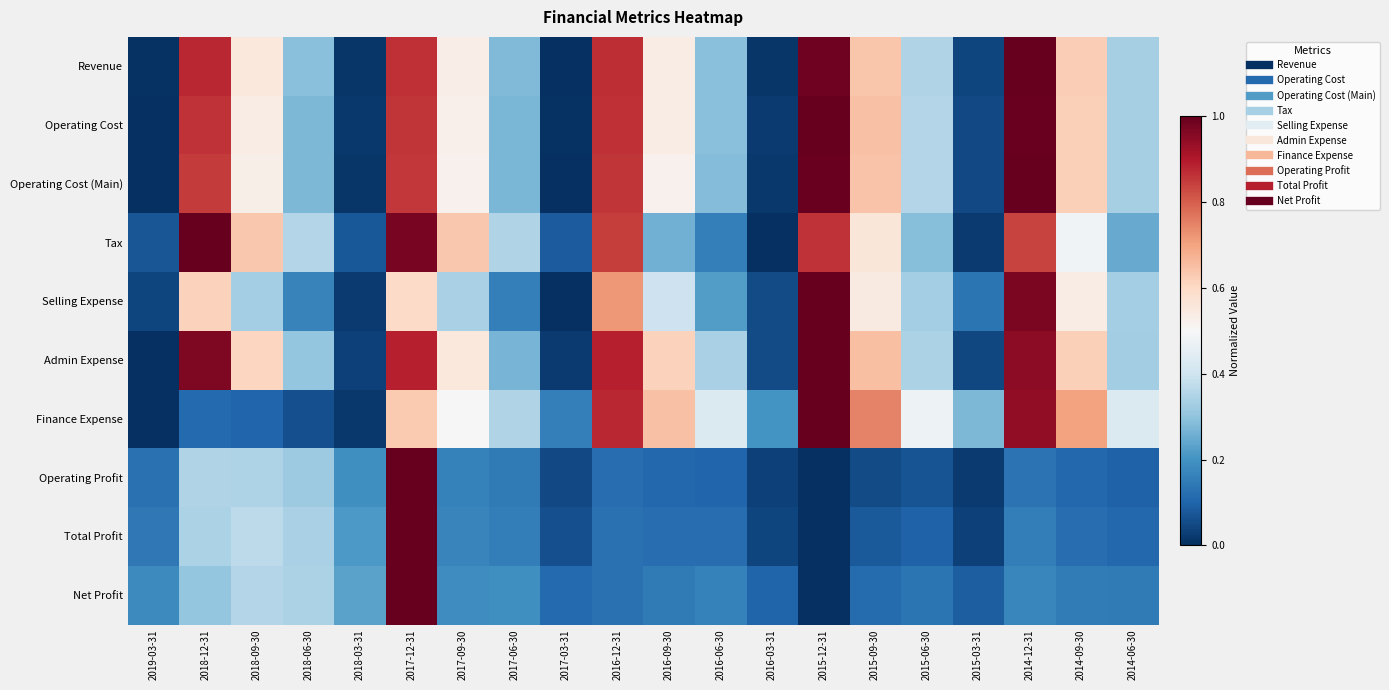

Reading left to right, what are all the values shown in this chart?

Revenue: 2019-03-31=0.0	2018-12-31=0.9	2018-09-30=0.6	2018-06-30=0.3	2018-03-31=0.0	2017-12-31=0.9	2017-09-30=0.5	2017-06-30=0.3	2017-03-31=0.0	2016-12-31=0.9	2016-09-30=0.5	2016-06-30=0.3	2016-03-31=0.0	2015-12-31=1.0	2015-09-30=0.6	2015-06-30=0.3	2015-03-31=0.0	2014-12-31=1.0	2014-09-30=0.6	2014-06-30=0.3
Operating Cost: 2019-03-31=0.0	2018-12-31=0.9	2018-09-30=0.5	2018-06-30=0.3	2018-03-31=0.0	2017-12-31=0.9	2017-09-30=0.5	2017-06-30=0.3	2017-03-31=0.0	2016-12-31=0.9	2016-09-30=0.5	2016-06-30=0.3	2016-03-31=0.0	2015-12-31=1.0	2015-09-30=0.6	2015-06-30=0.4	2015-03-31=0.1	2014-12-31=1.0	2014-09-30=0.6	2014-06-30=0.3
Operating Cost (Main): 2019-03-31=0.0	2018-12-31=0.9	2018-09-30=0.5	2018-06-30=0.3	2018-03-31=0.0	2017-12-31=0.9	2017-09-30=0.5	2017-06-30=0.3	2017-03-31=0.0	2016-12-31=0.9	2016-09-30=0.5	2016-06-30=0.3	2016-03-31=0.0	2015-12-31=1.0	2015-09-30=0.6	2015-06-30=0.4	2015-03-31=0.0	2014-12-31=1.0	2014-09-30=0.6	2014-06-30=0.3
Tax: 2019-03-31=0.1	2018-12-31=1.0	2018-09-30=0.6	2018-06-30=0.4	2018-03-31=0.1	2017-12-31=1.0	2017-09-30=0.6	2017-06-30=0.3	2017-03-31=0.1	2016-12-31=0.8	2016-09-30=0.3	2016-06-30=0.2	2016-03-31=0.0	2015-12-31=0.9	2015-09-30=0.6	2015-06-30=0.3	2015-03-31=0.0	2014-12-31=0.8	2014-09-30=0.5	2014-06-30=0.2
Selling Expense: 2019-03-31=0.0	2018-12-31=0.6	2018-09-30=0.3	2018-06-30=0.2	2018-03-31=0.0	2017-12-31=0.6	2017-09-30=0.3	2017-06-30=0.2	2017-03-31=0.0	2016-12-31=0.7	2016-09-30=0.4	2016-06-30=0.2	2016-03-31=0.1	2015-12-31=1.0	2015-09-30=0.5	2015-06-30=0.3	2015-03-31=0.1	2014-12-31=1.0	2014-09-30=0.5	2014-06-30=0.3
Admin Expense: 2019-03-31=0.0	2018-12-31=1.0	2018-09-30=0.6	2018-06-30=0.3	2018-03-31=0.0	2017-12-31=0.9	2017-09-30=0.6	2017-06-30=0.3	2017-03-31=0.0	2016-12-31=0.9	2016-09-30=0.6	2016-06-30=0.3	2016-03-31=0.1	2015-12-31=1.0	2015-09-30=0.6	2015-06-30=0.3	2015-03-31=0.0	2014-12-31=0.9	2014-09-30=0.6	2014-06-30=0.3
Finance Expense: 2019-03-31=0.0	2018-12-31=0.1	2018-09-30=0.1	2018-06-30=0.1	2018-03-31=0.0	2017-12-31=0.6	2017-09-30=0.5	2017-06-30=0.4	2017-03-31=0.2	2016-12-31=0.9	2016-09-30=0.6	2016-06-30=0.4	2016-03-31=0.2	2015-12-31=1.0	2015-09-30=0.7	2015-06-30=0.5	2015-03-31=0.3	2014-12-31=0.9	2014-09-30=0.7	2014-06-30=0.4
Operating Profit: 2019-03-31=0.1	2018-12-31=0.4	2018-09-30=0.3	2018-06-30=0.3	2018-03-31=0.2	2017-12-31=1.0	2017-09-30=0.2	2017-06-30=0.1	2017-03-31=0.1	2016-12-31=0.1	2016-09-30=0.1	2016-06-30=0.1	2016-03-31=0.0	2015-12-31=0.0	2015-09-30=0.1	2015-06-30=0.1	2015-03-31=0.0	2014-12-31=0.1	2014-09-30=0.1	2014-06-30=0.1
Total Profit: 2019-03-31=0.1	2018-12-31=0.3	2018-09-30=0.4	2018-06-30=0.3	2018-03-31=0.2	2017-12-31=1.0	2017-09-30=0.2	2017-06-30=0.2	2017-03-31=0.1	2016-12-31=0.1	2016-09-30=0.1	2016-06-30=0.1	2016-03-31=0.0	2015-12-31=0.0	2015-09-30=0.1	2015-06-30=0.1	2015-03-31=0.0	2014-12-31=0.2	2014-09-30=0.1	2014-06-30=0.1
Net Profit: 2019-03-31=0.2	2018-12-31=0.3	2018-09-30=0.4	2018-06-30=0.3	2018-03-31=0.2	2017-12-31=1.0	2017-09-30=0.2	2017-06-30=0.2	2017-03-31=0.1	2016-12-31=0.1	2016-09-30=0.1	2016-06-30=0.2	2016-03-31=0.1	2015-12-31=0.0	2015-09-30=0.1	2015-06-30=0.1	2015-03-31=0.1	2014-12-31=0.2	2014-09-30=0.2	2014-06-30=0.1